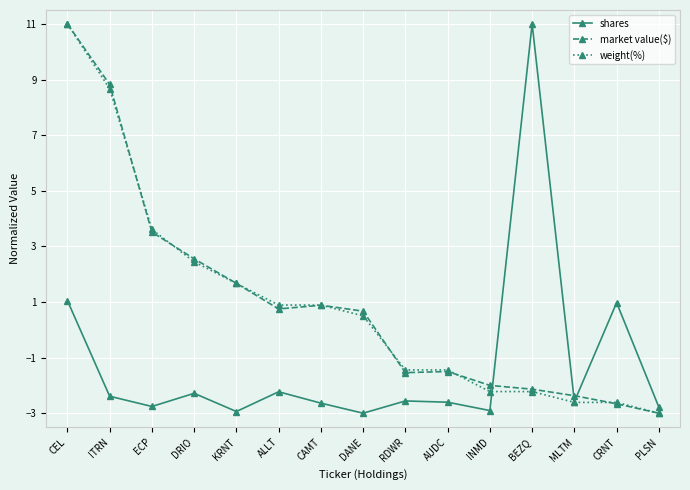

What is the difference between the highest and lowest values at INMD?

0.9